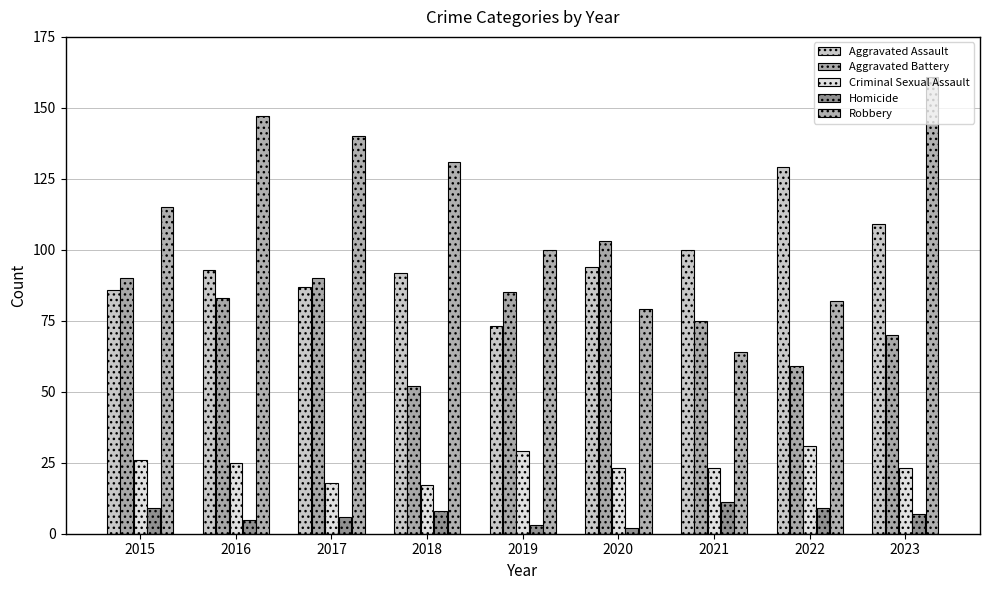

List the series in order of their peak value, lowest first.

Homicide, Criminal Sexual Assault, Aggravated Battery, Aggravated Assault, Robbery